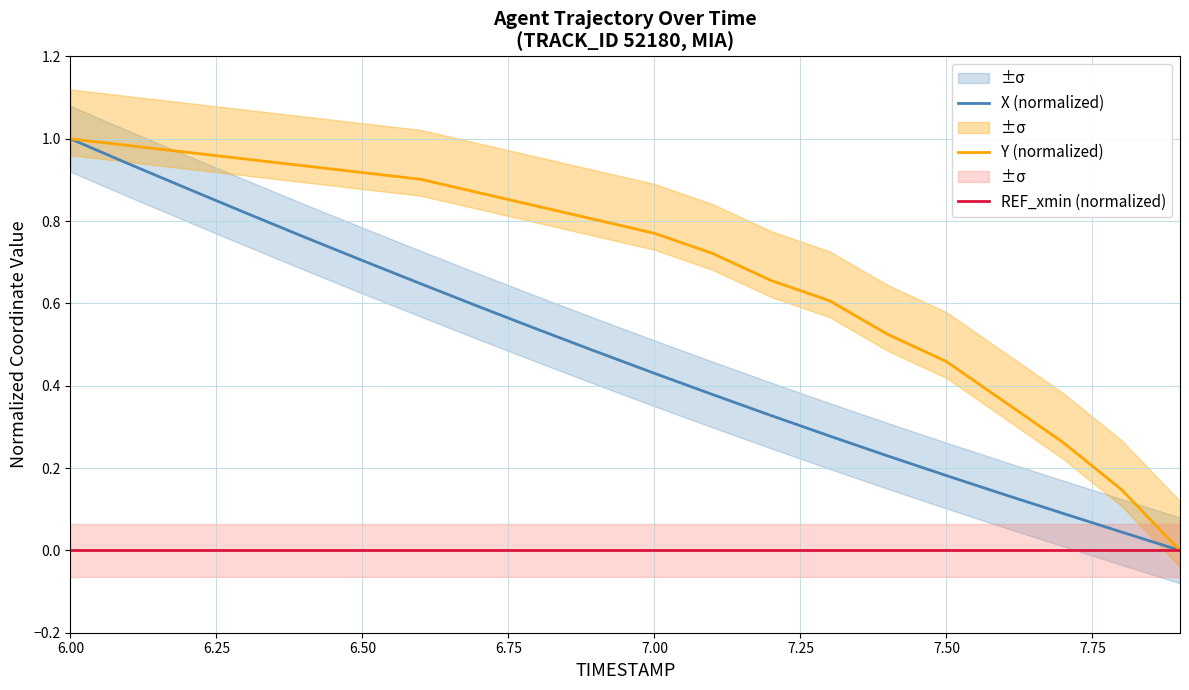

At which category is the sum across all series the highest?

6.00